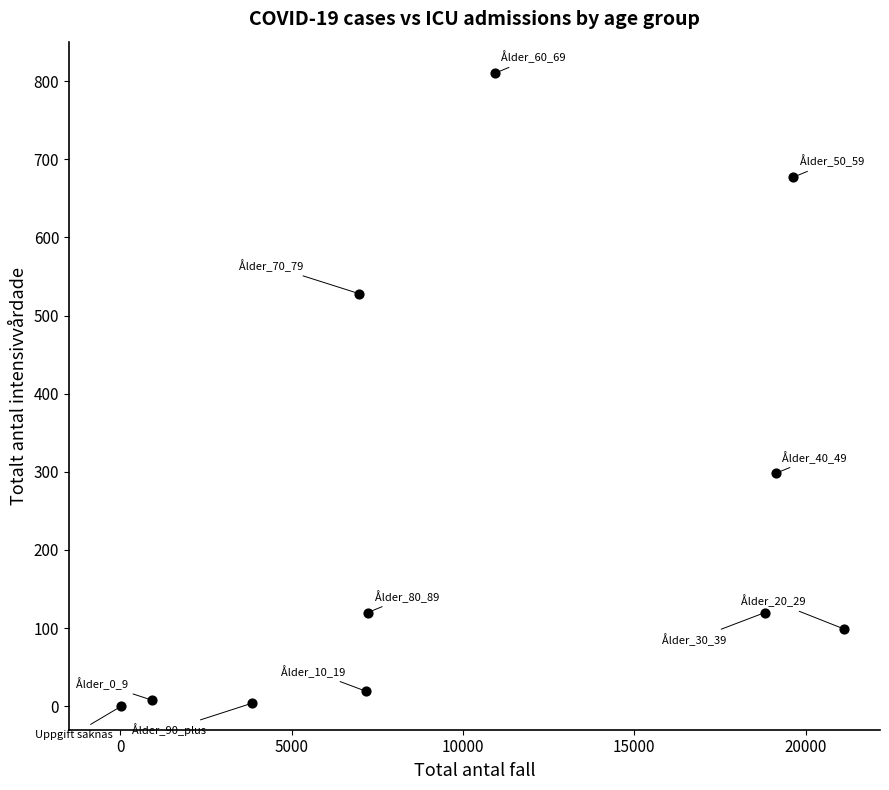

What Y value in the scatter plot is closest to 405?

298